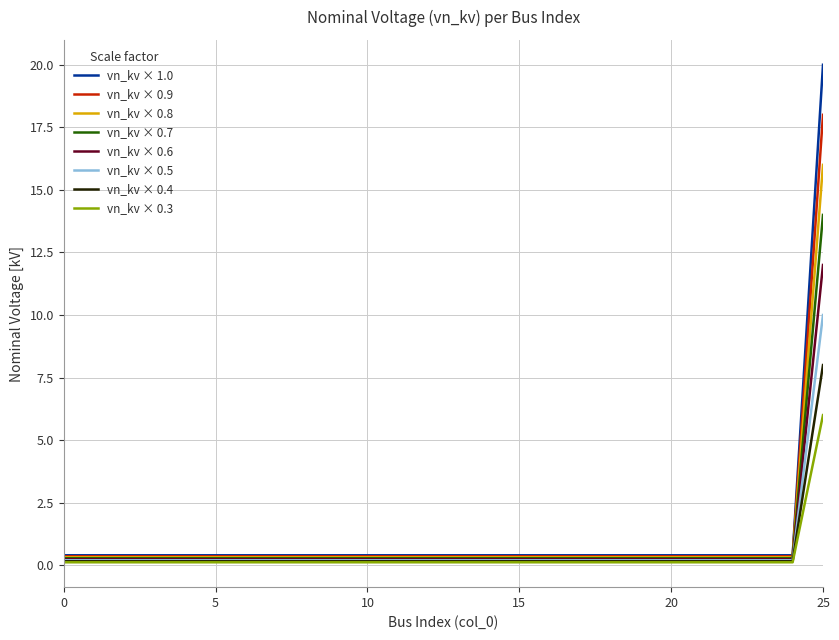

What is the maximum value for vn_kv × 0.7?

14.0